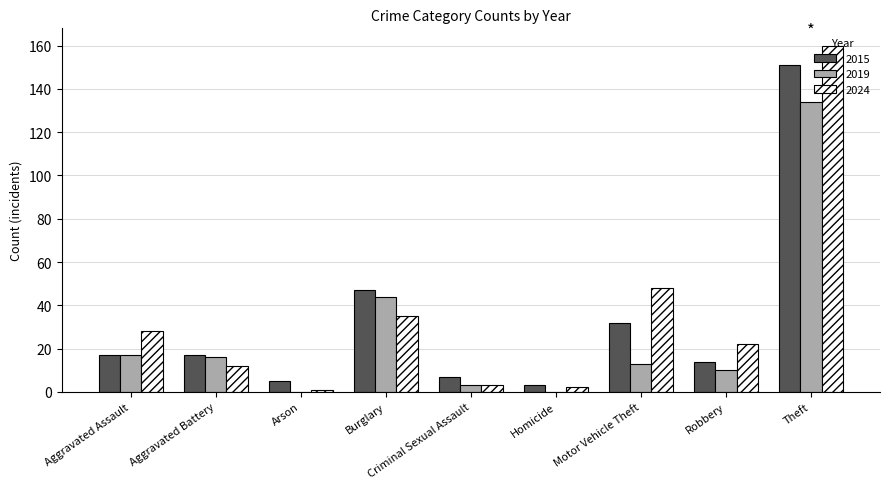

What is the maximum value shown in the chart?

160